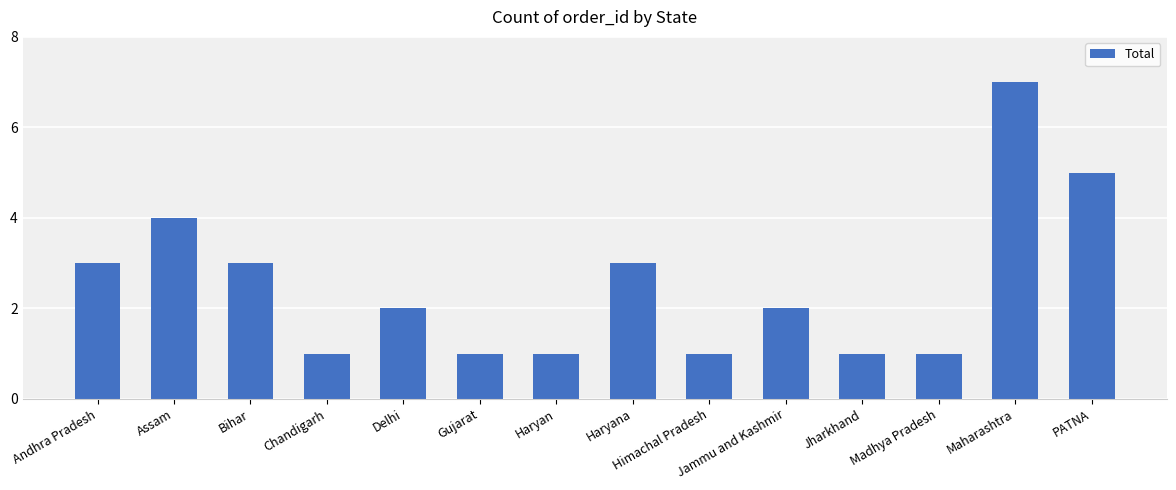

Which has a higher value, Haryan or Andhra Pradesh?

Andhra Pradesh